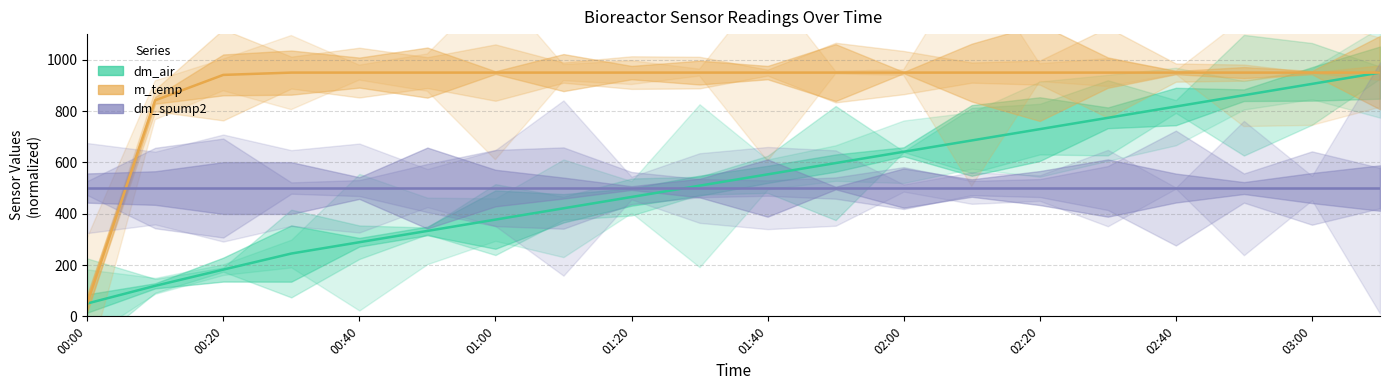

Which series has the largest total across all categories?

m_temp